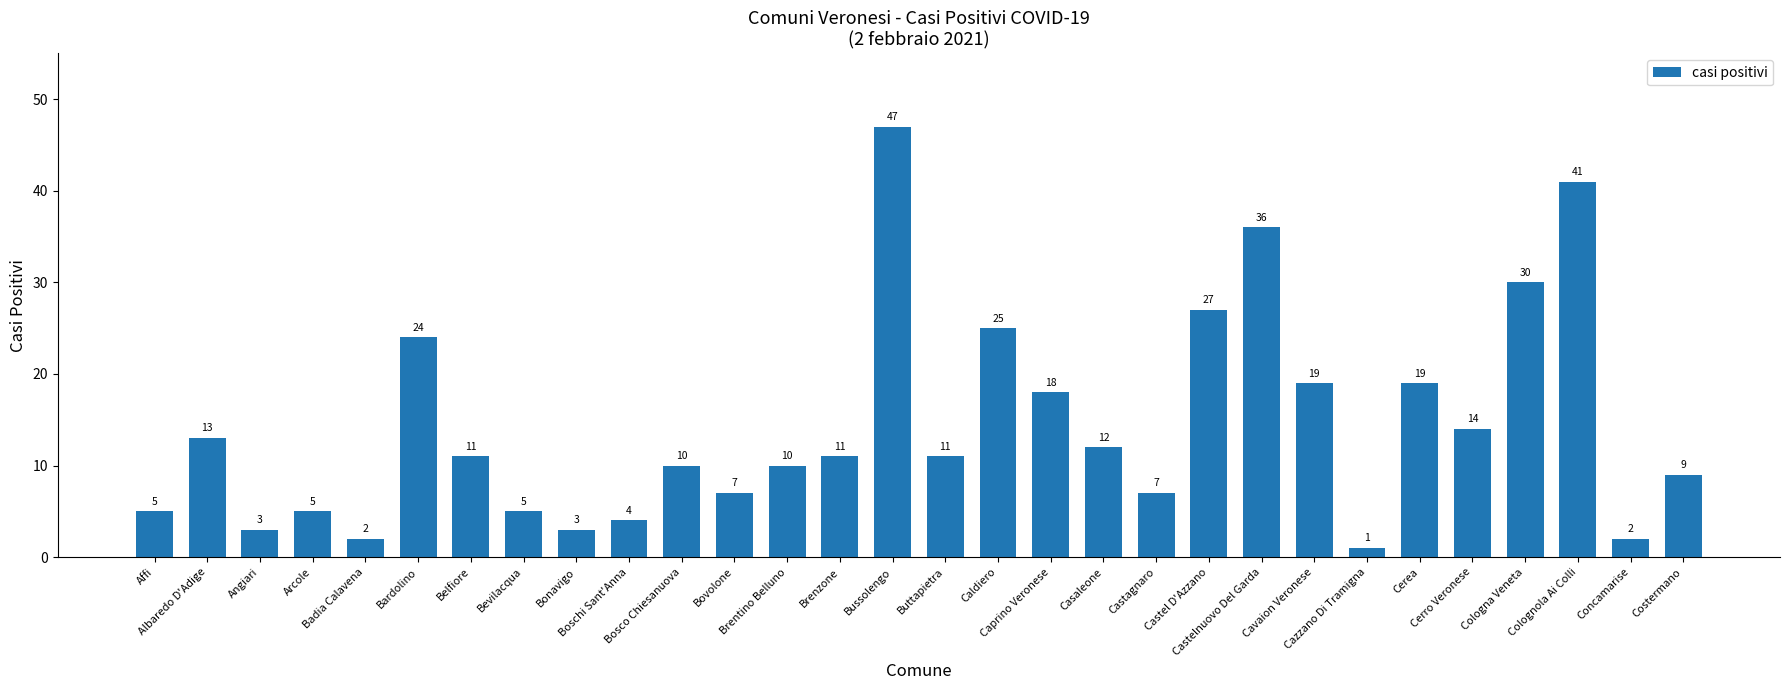

What is the label of the 23rd bar from the left?

Cavaion Veronese